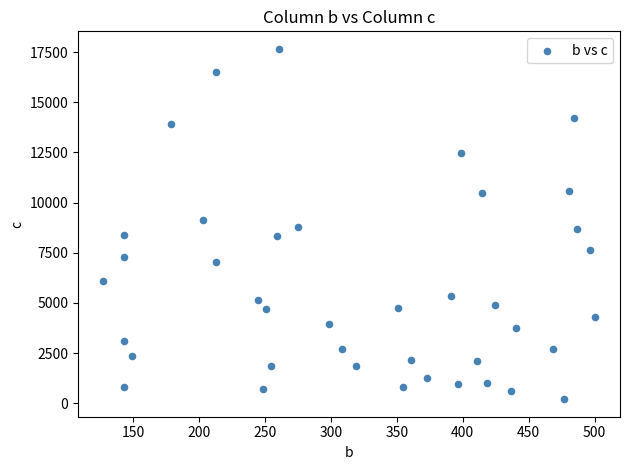

What is the range of Y values (max minus min)?

17464.0